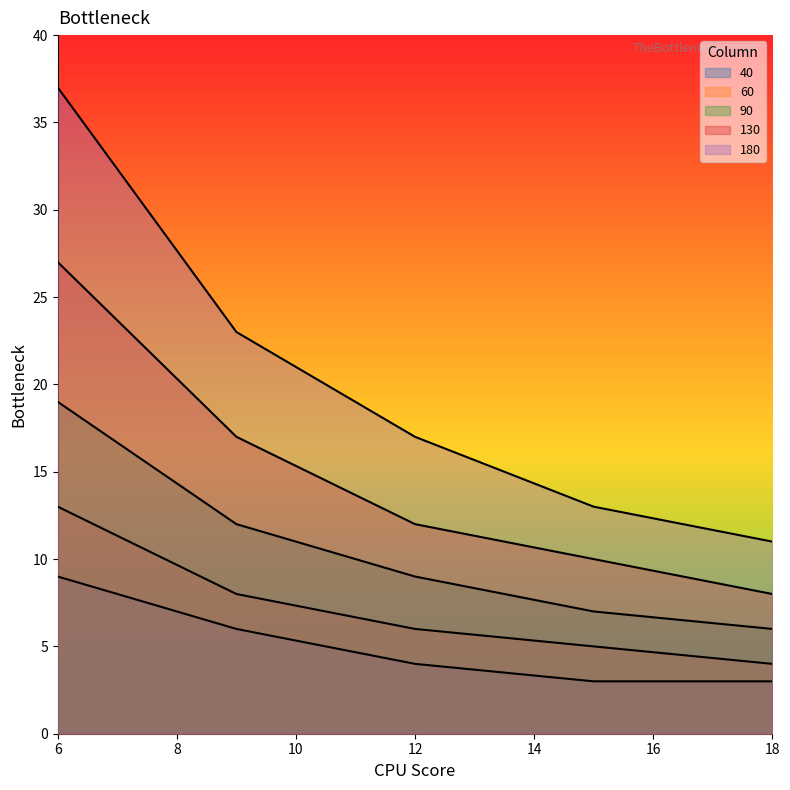

What is the difference between the highest and lowest values at 12?

13